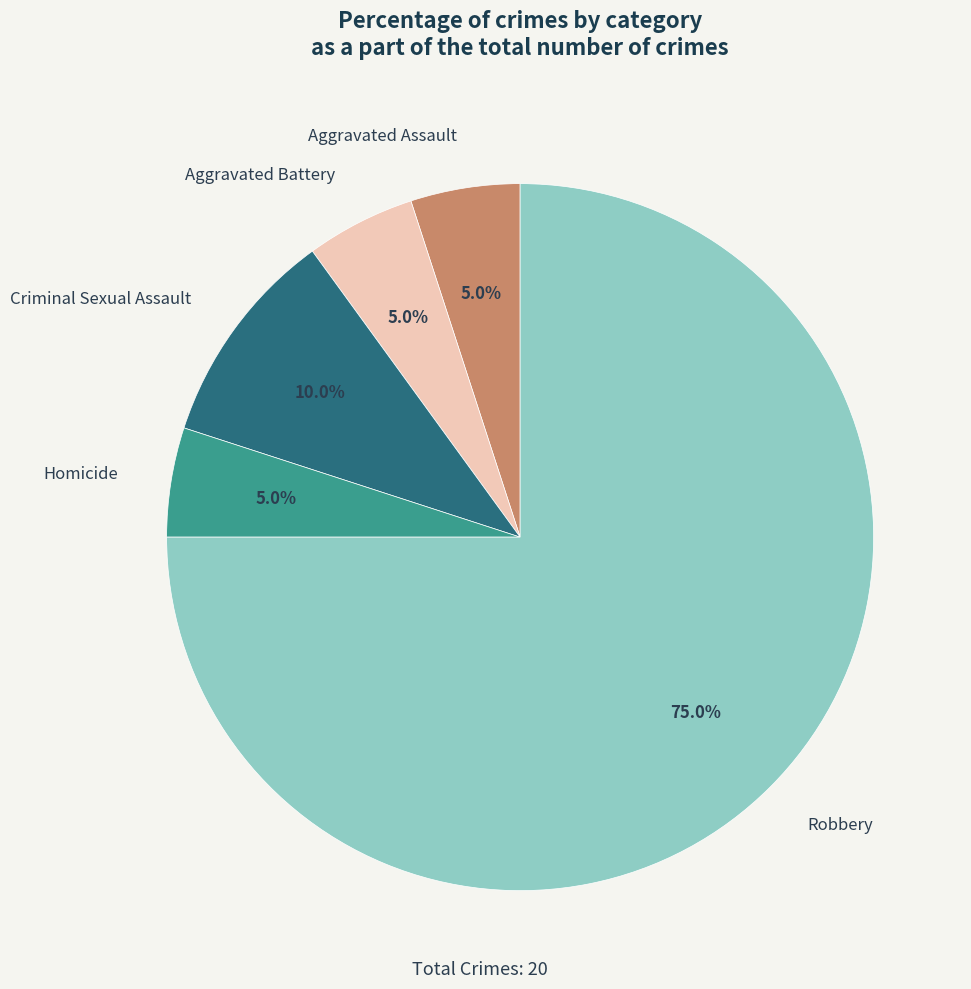

Which has a higher value, Homicide or Criminal Sexual Assault?

Criminal Sexual Assault